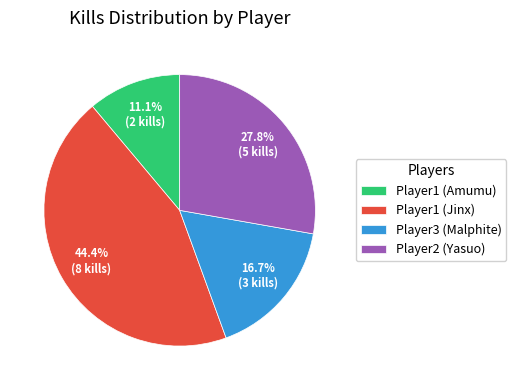

Is there a majority slice in this chart?

No